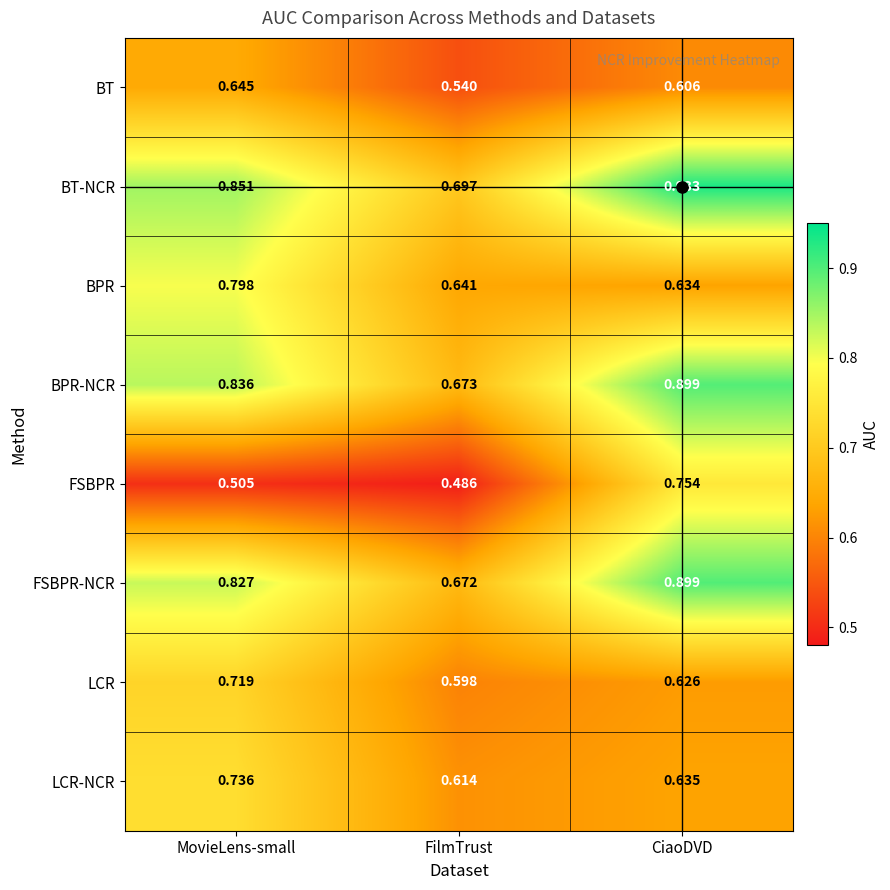

Is the value of BPR at CiaoDVD greater than the value of BPR-NCR at FilmTrust?

No